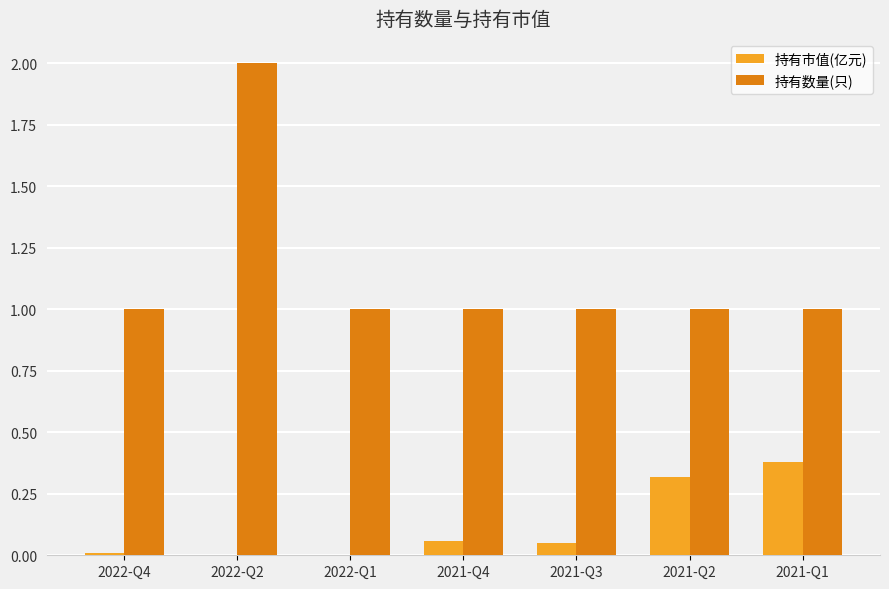

Which series changed the most between 2022-Q2 and 2021-Q3?

持有数量(只)